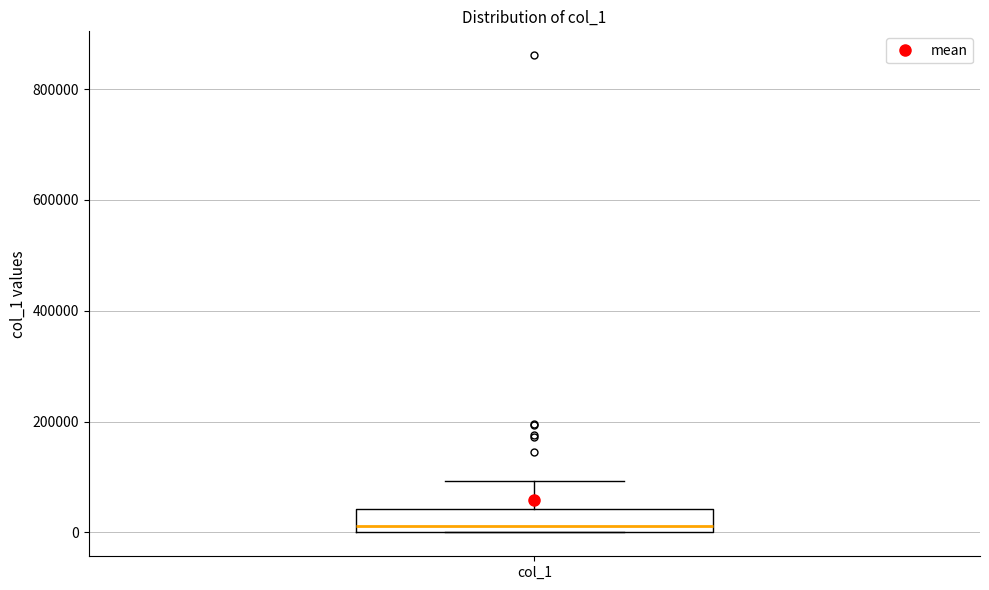

Where does the median line of the box for col_1 sit on the y-axis? The values are not printed on the chart, so give them approximately, as read against the axis.

20000